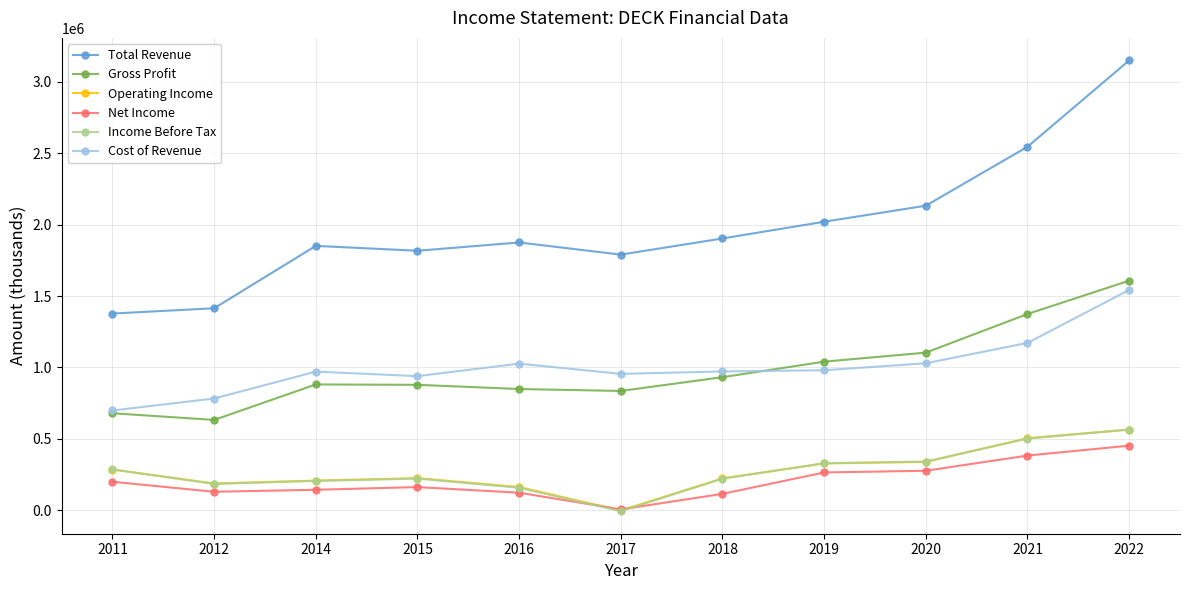

How many lines are shown in the chart?

6